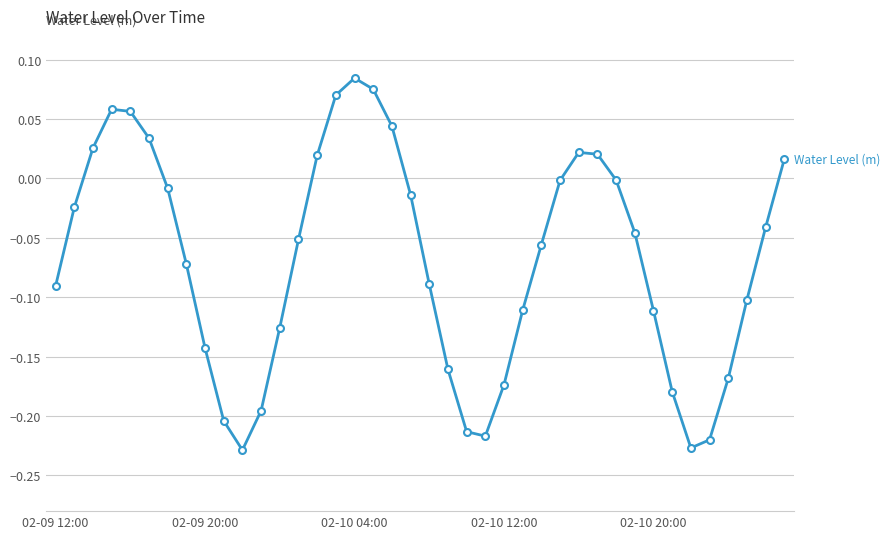

True or false: there are more than 0 points higher than both neighbors.

True